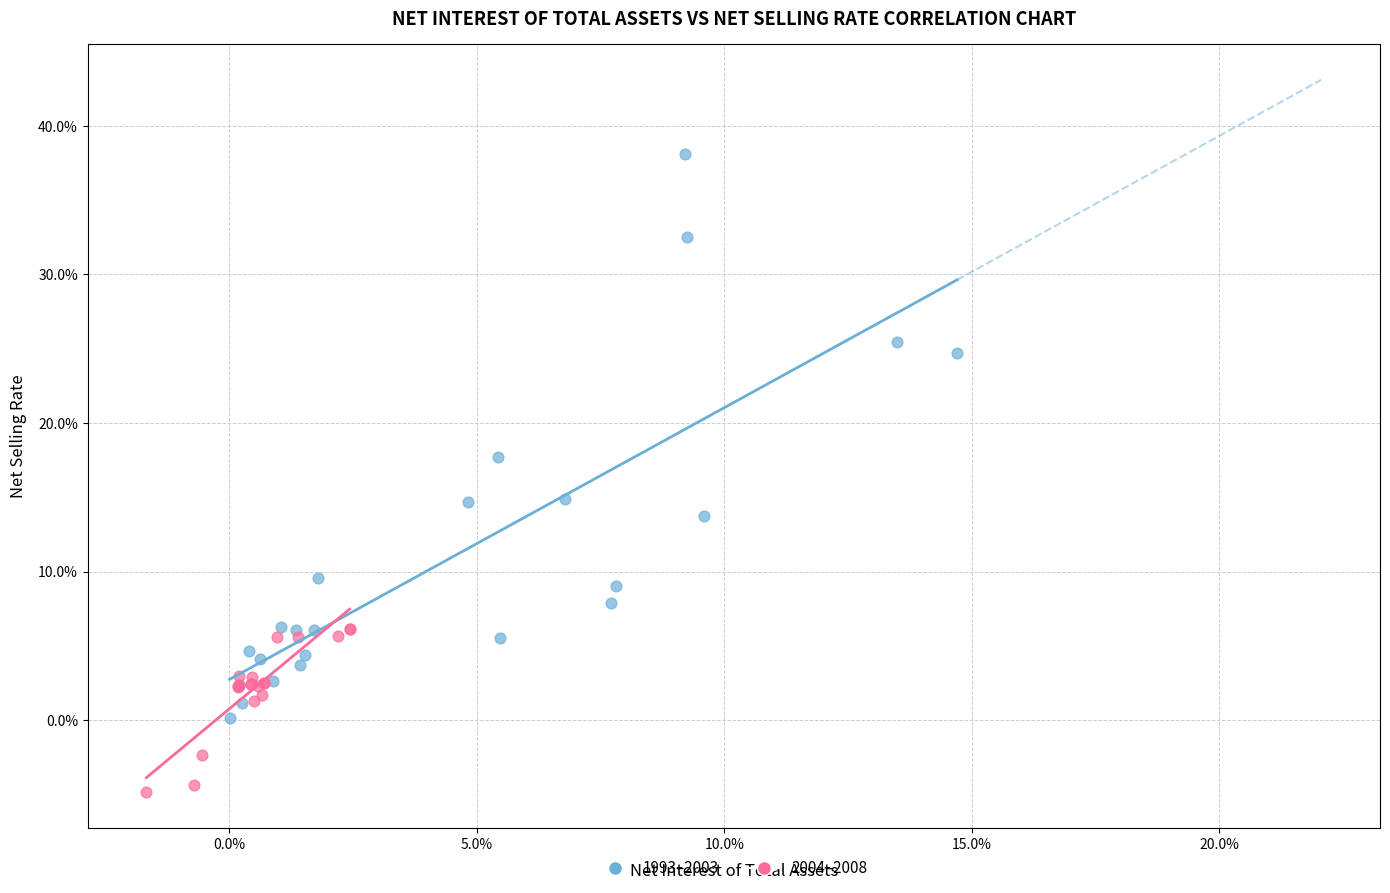

Which series reaches the maximum Y coordinate?

1993–2003